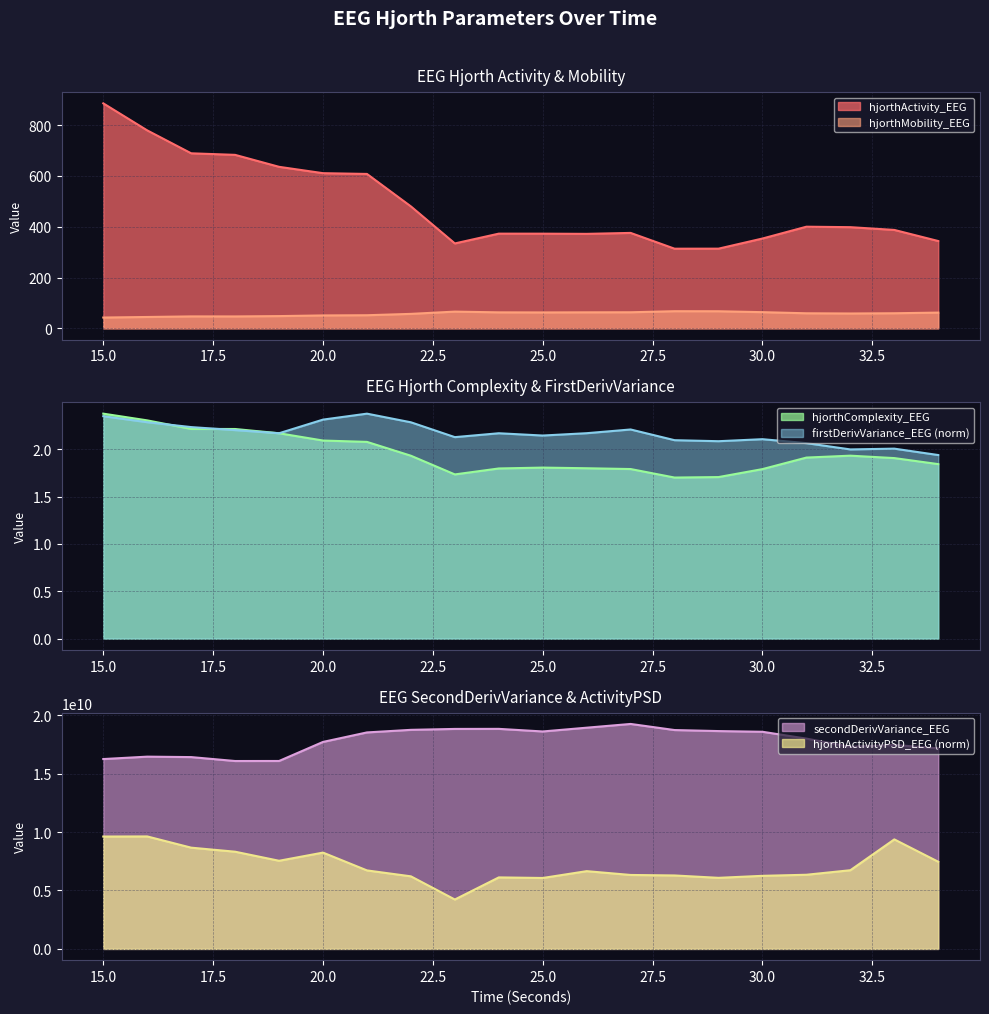

Where is the first local minimum for hjorthActivityPSD_EEG?

19